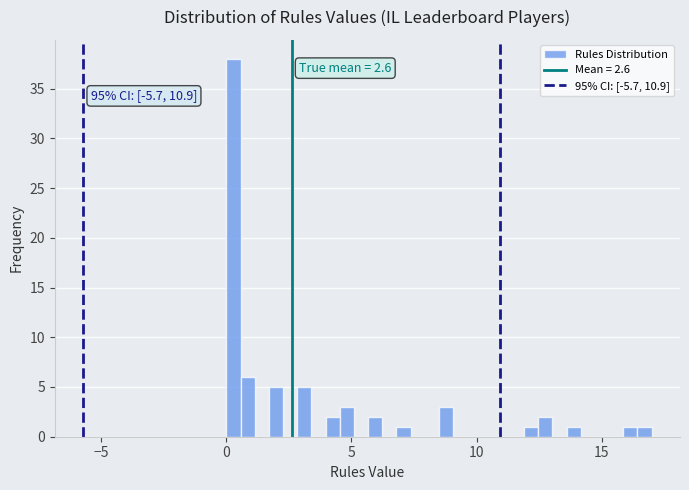

Read against the x-axis, roughly where is the centre of the tallest bar?

0.5